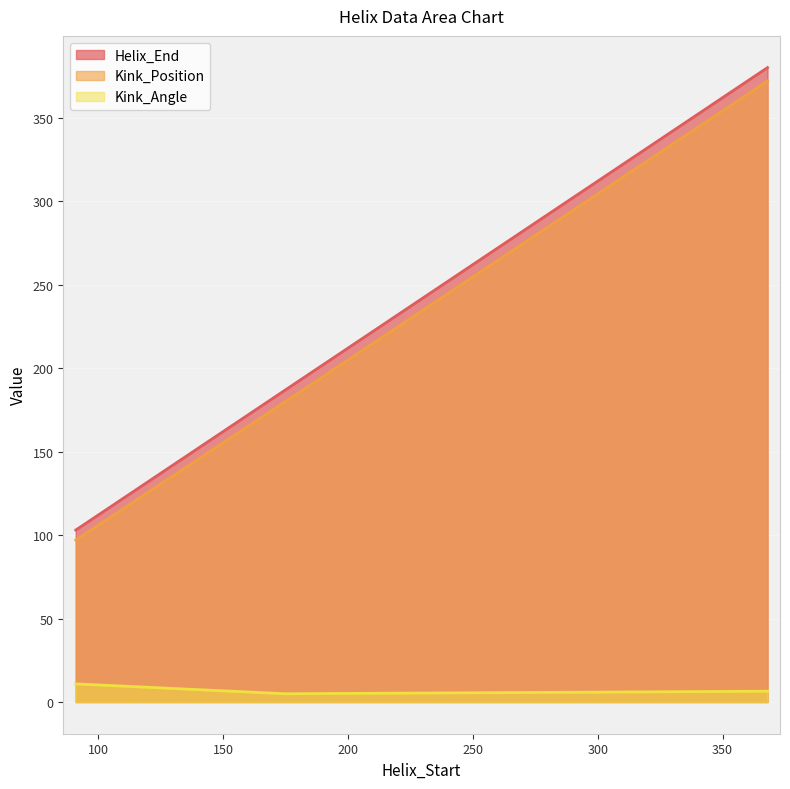

Which has a higher value, 91 or 368?

368